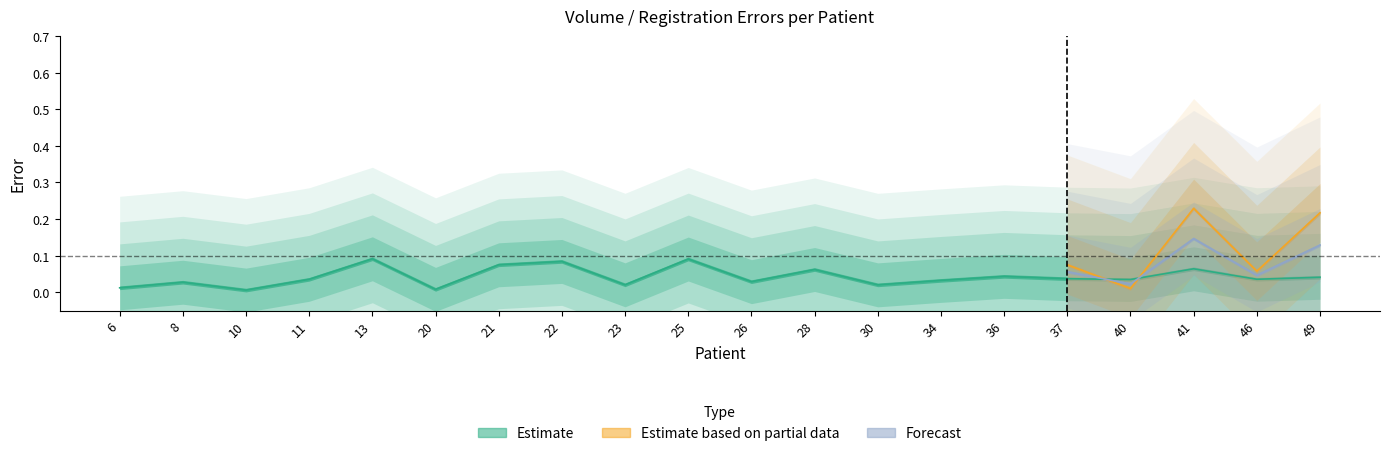

Where is MR nearest to the value 0?

10